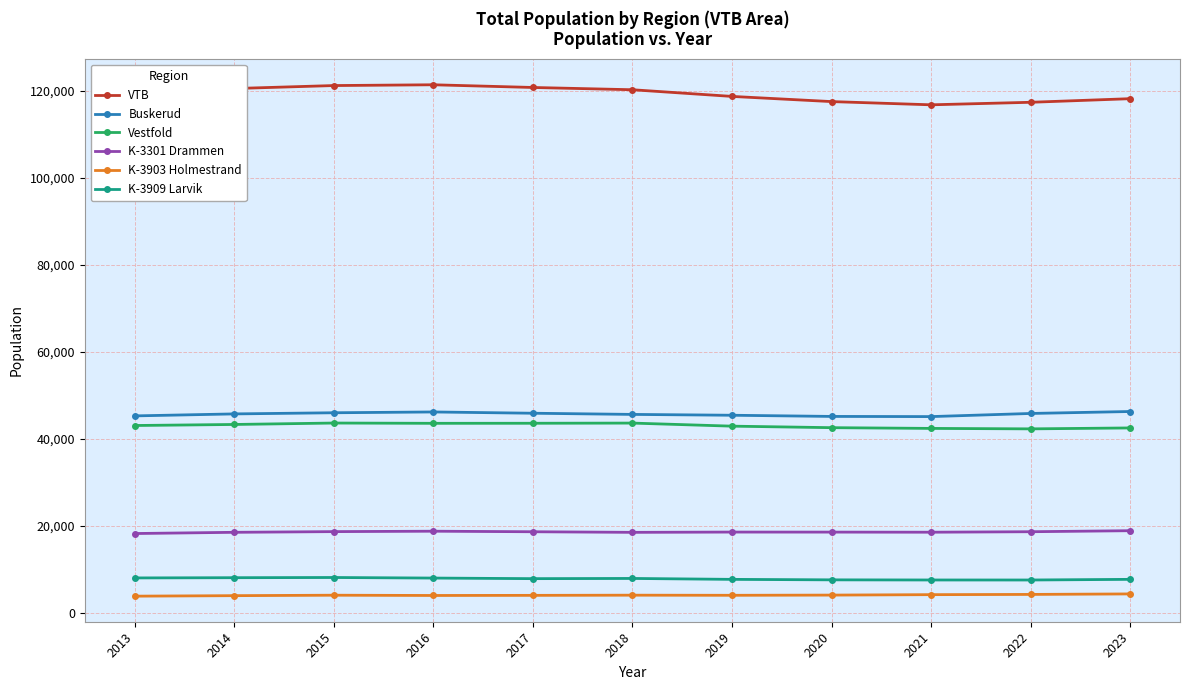

Which series has the largest range (max minus min)?

VTB